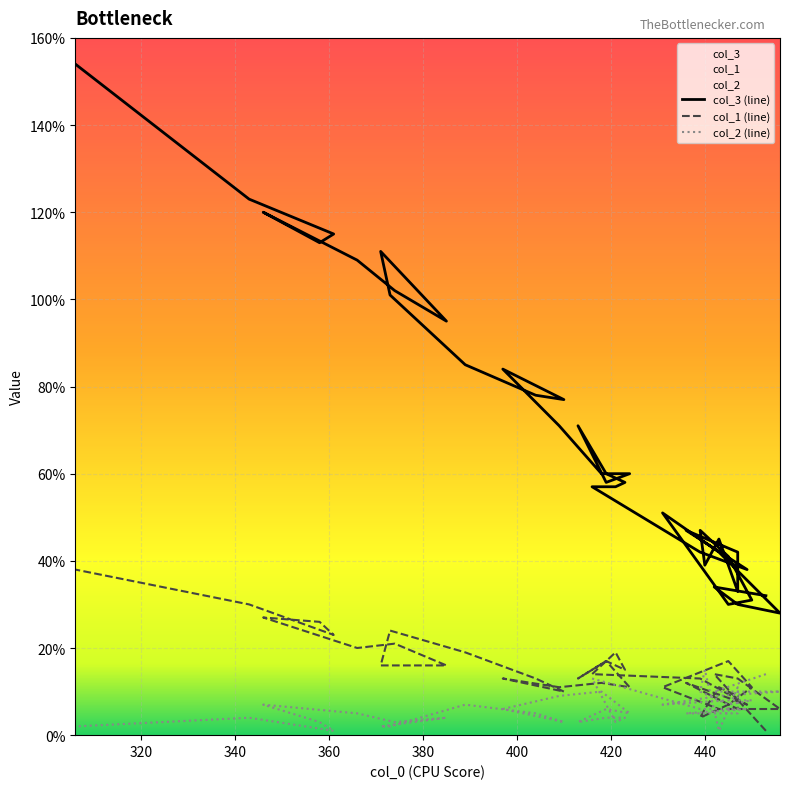

Which series ends up on top after the final intersection of col_2 (line) and col_1 (line)?

col_1 (line)